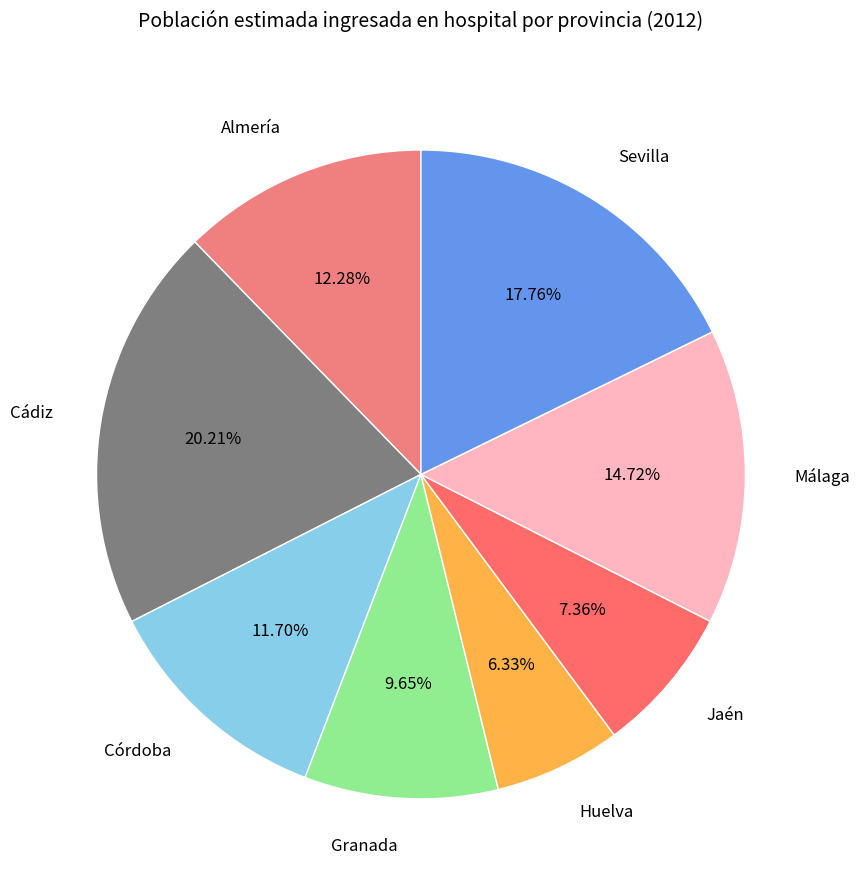

The Cádiz slice represents 13% of the pie. True or false?

False